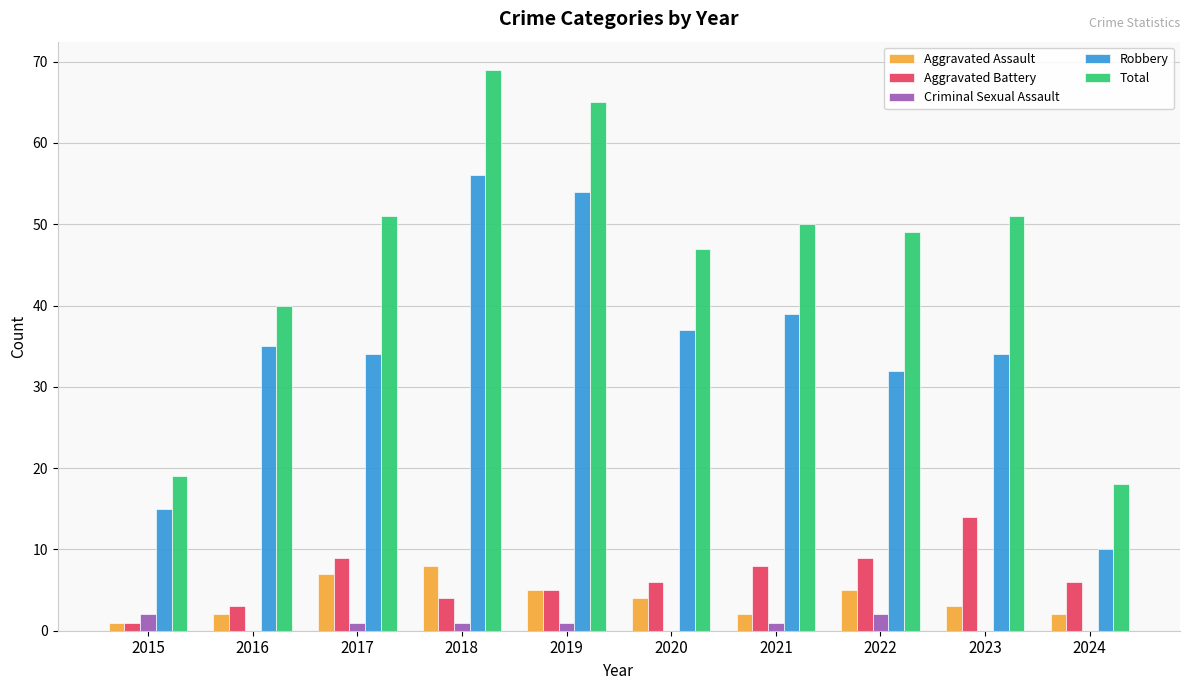

How many groups of bars are there?

10